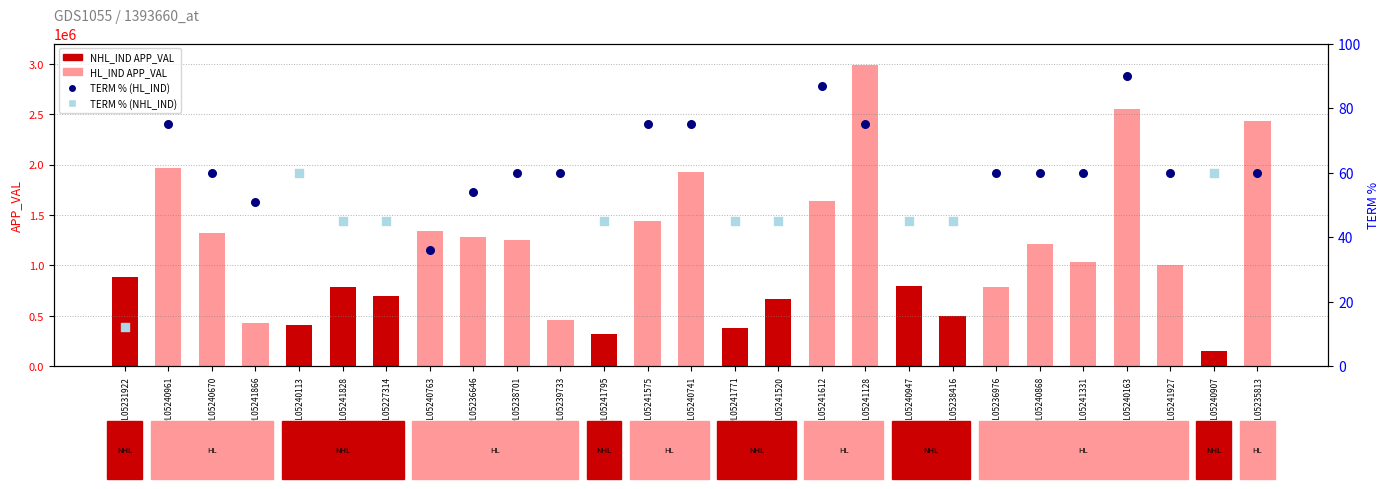

Approximately how many times larger is the value at N_APPL05235813 compared to N_APPL05240163?

1.0